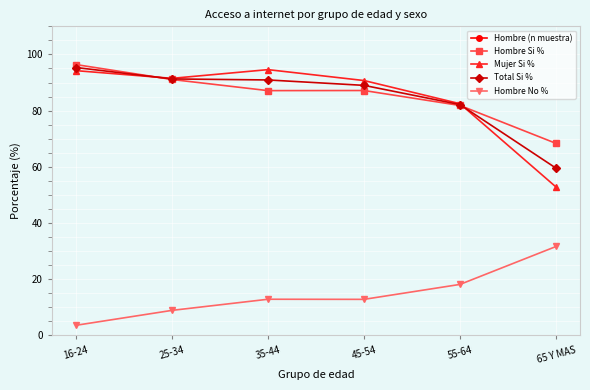

Is it true that Hombre No % equals 3.6 at 16-24?

True